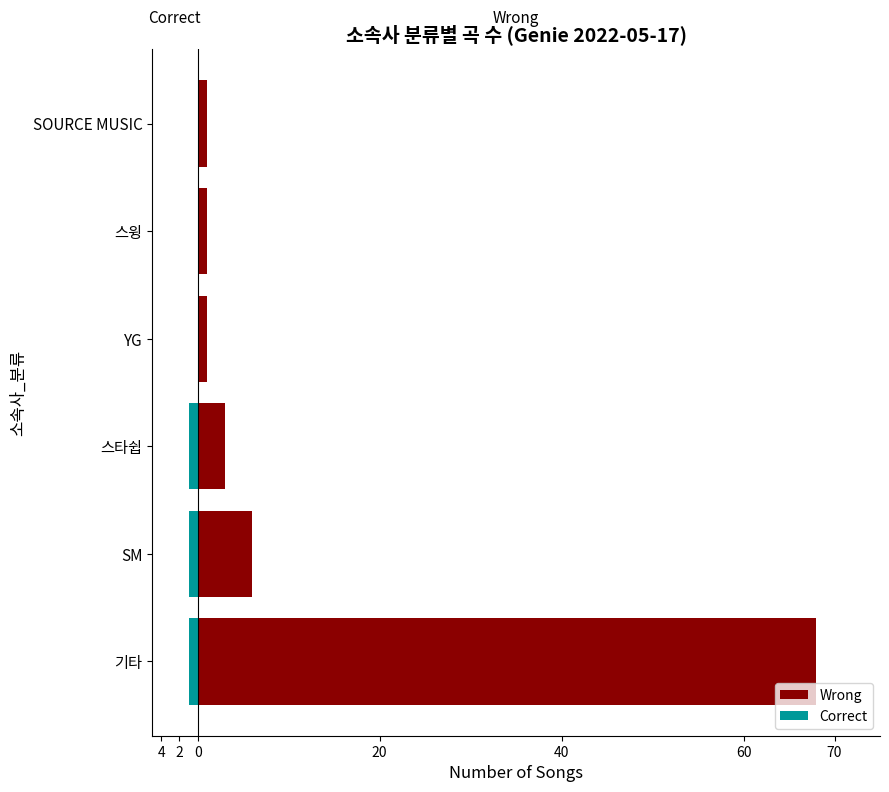

What is the sum of all Wrong values?

80